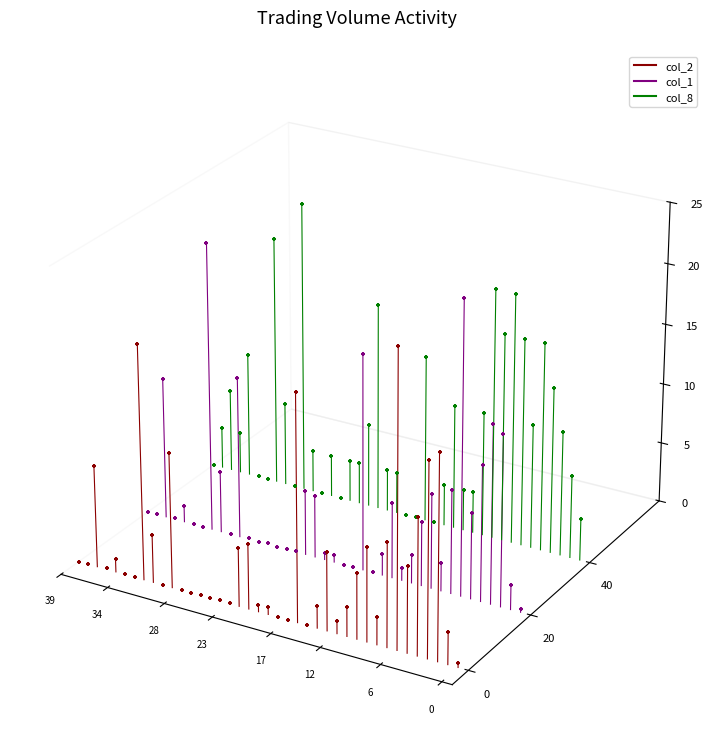

Which series has the largest total across all categories?

col_8